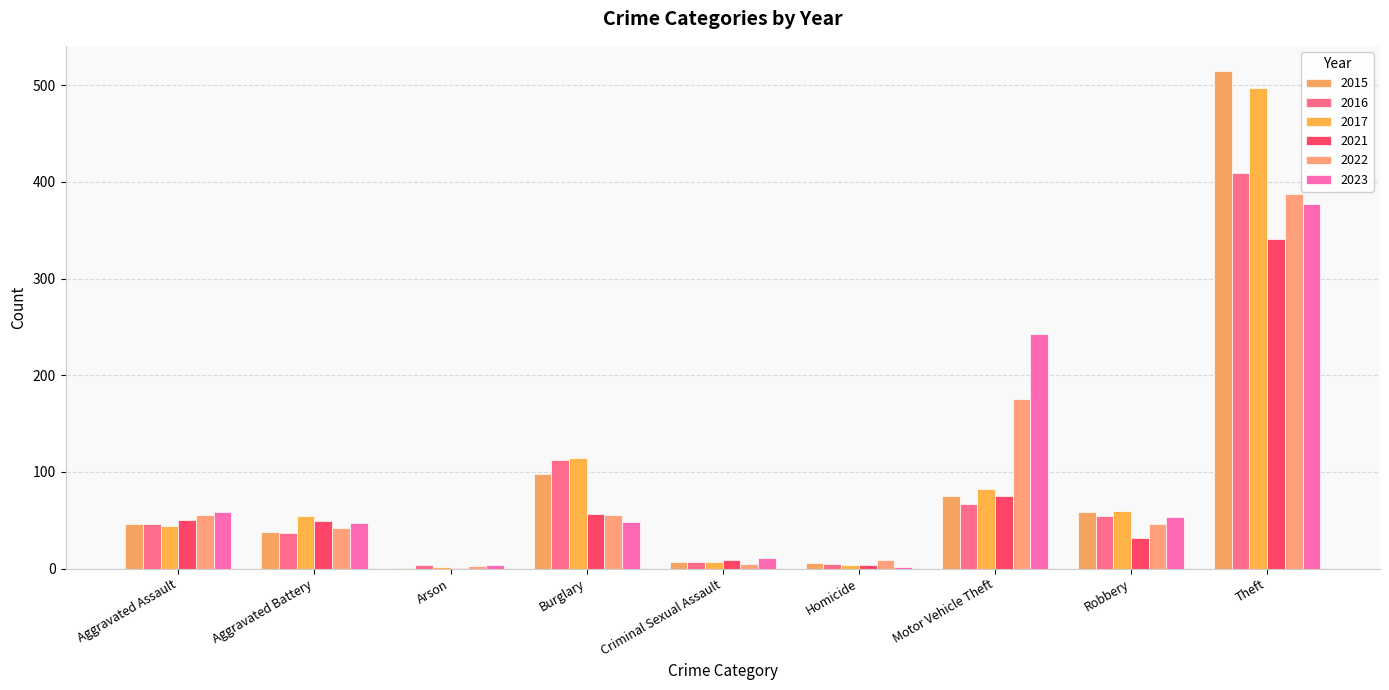

What is the label of the 6th bar from the right?

Burglary